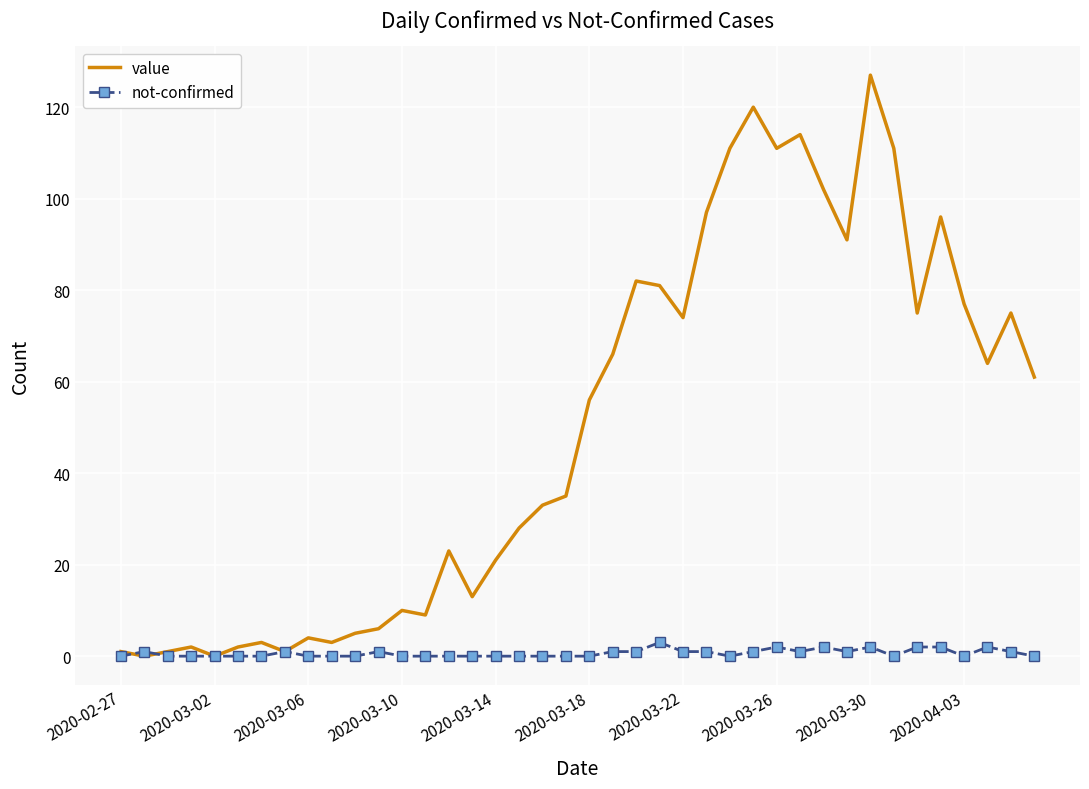

Rank the series by their maximum value, from highest to lowest.

value, not-confirmed